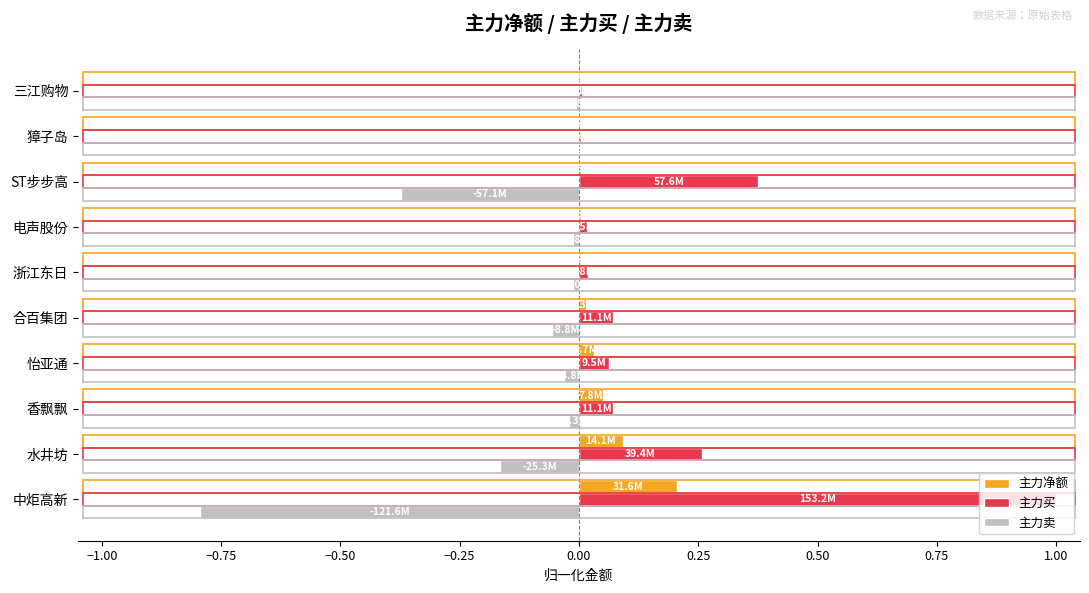

The 主力净额 series shows 0.1 at 香飘飘. True or false?

True